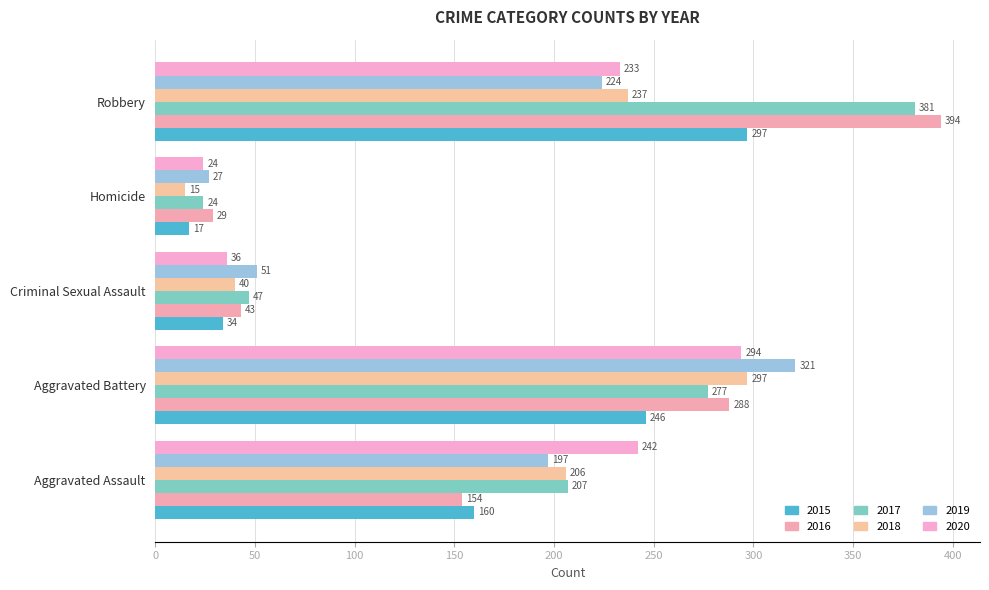

At which label does 2019 reach its peak?

Aggravated Battery